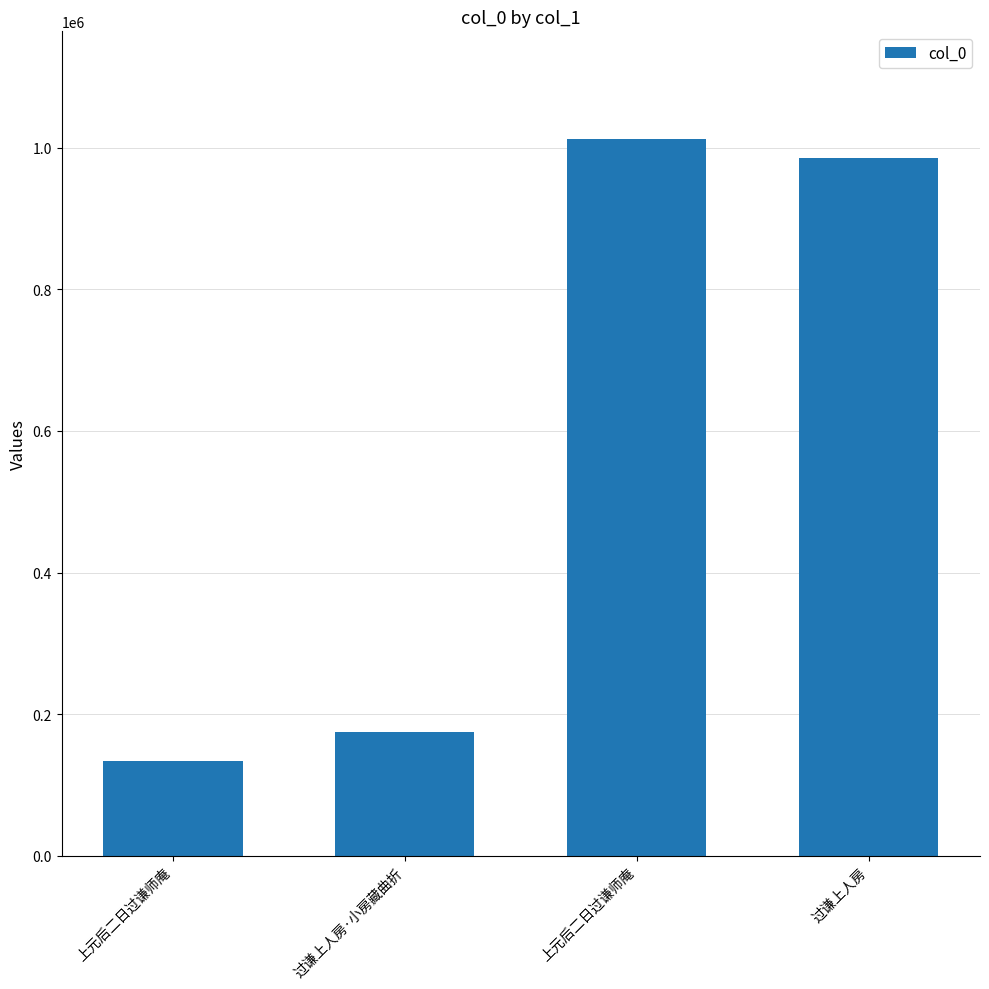

What is the label of the 2nd bar from the right?

上元后二日过谦师庵